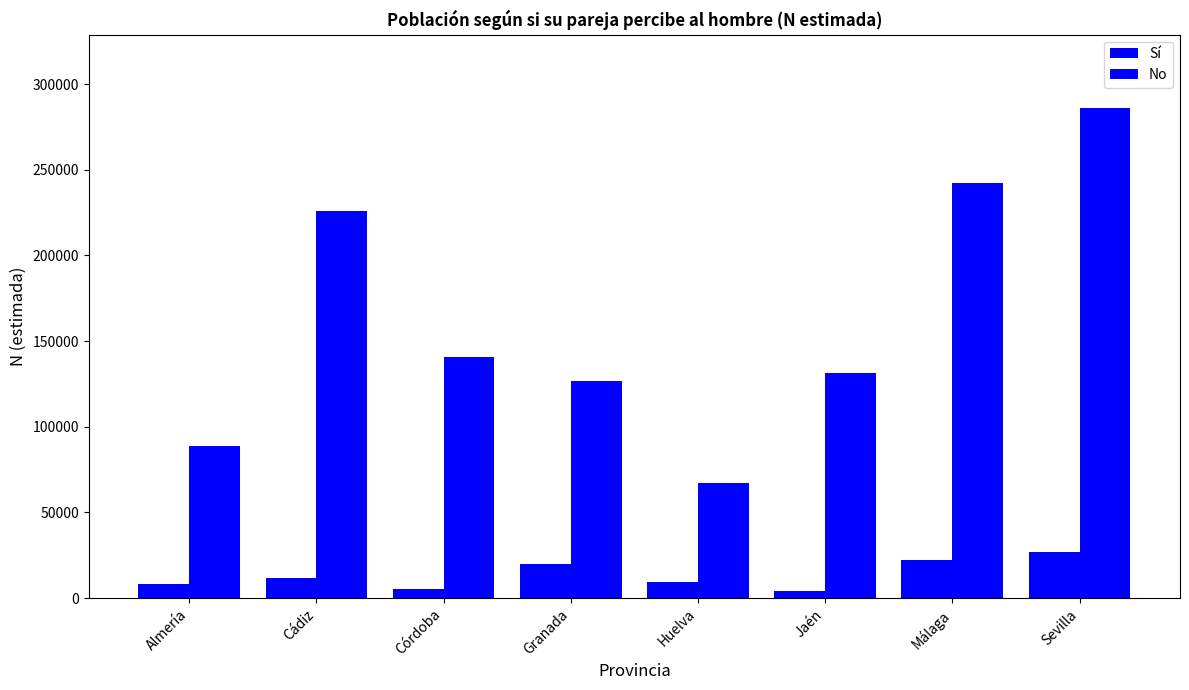

How many bars are there in total?

16